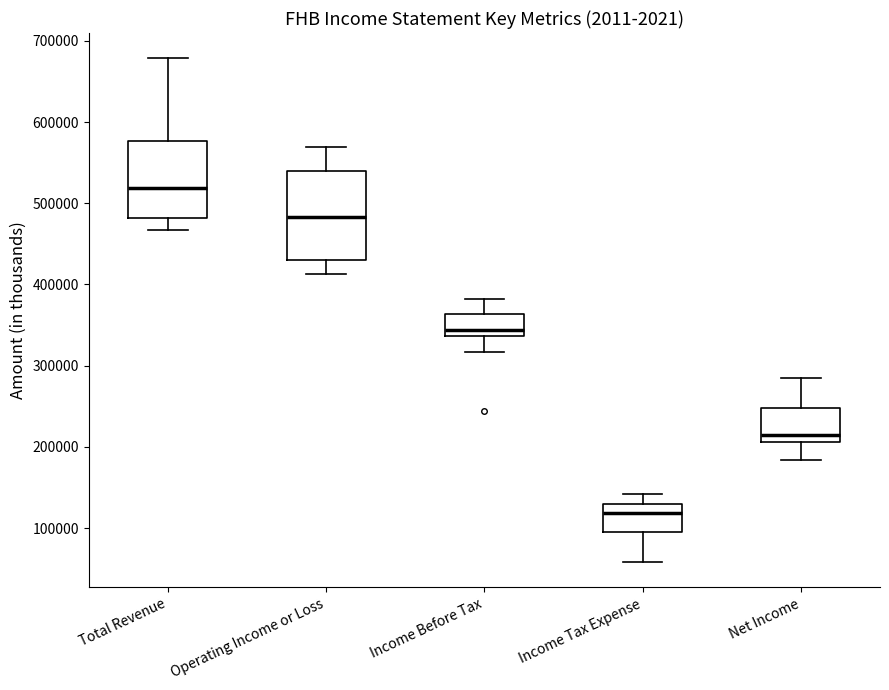

Where does the median line of the box for Operating Income or Loss sit on the y-axis? The values are not printed on the chart, so give them approximately, as read against the axis.

480000